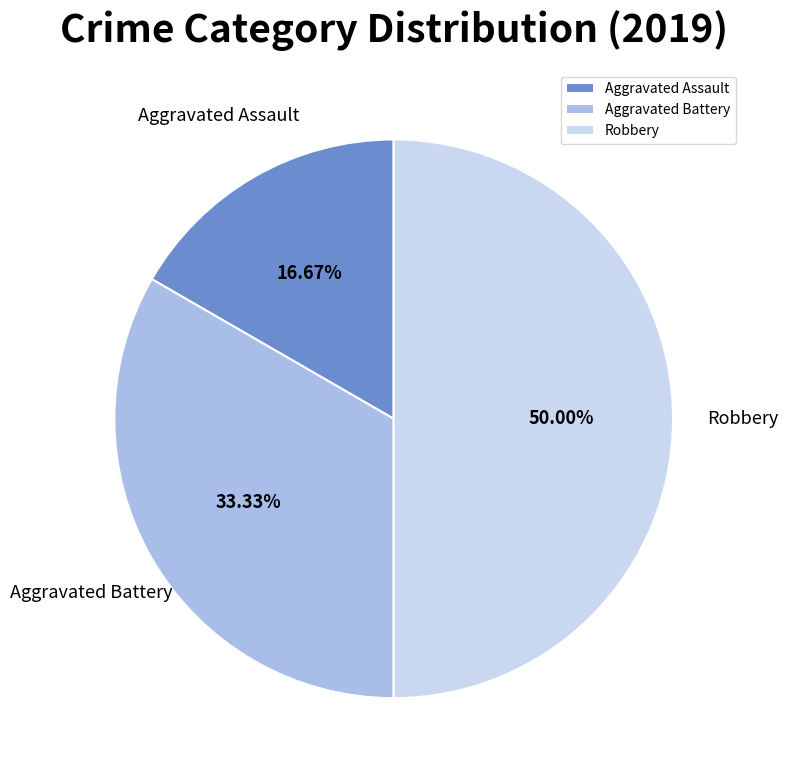

Is it true that Aggravated Assault is 17% of the pie?

True